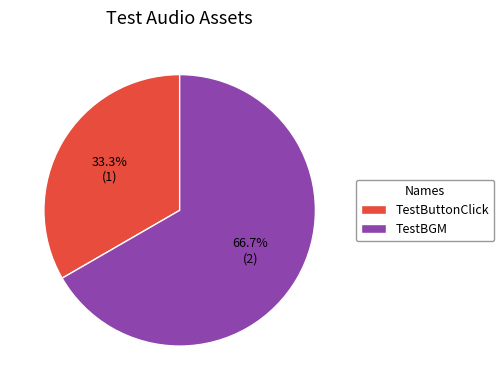

To the nearest percent, what portion does TestBGM represent?

67%